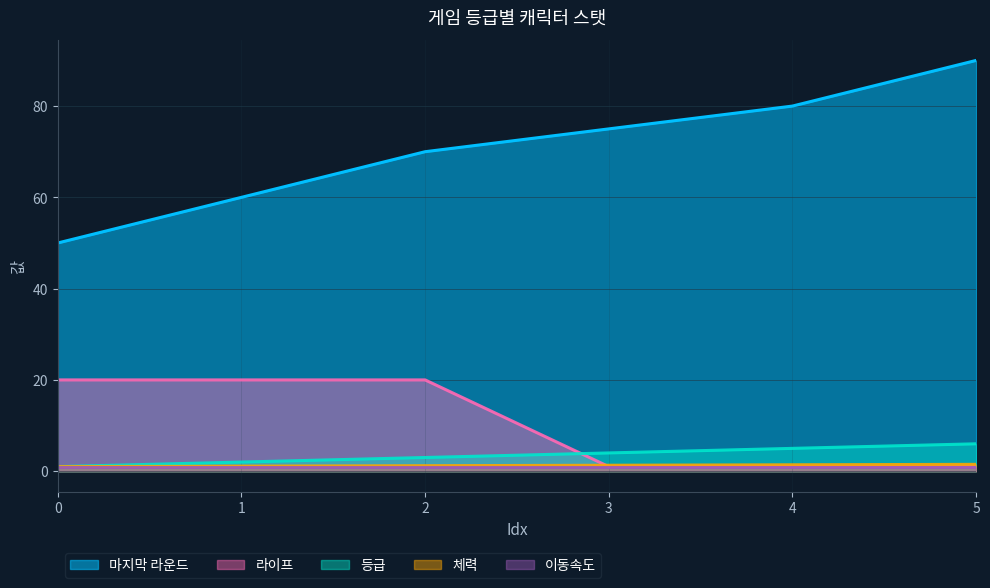

What is the difference between the second highest and minimum values in the 체력 series?

0.4